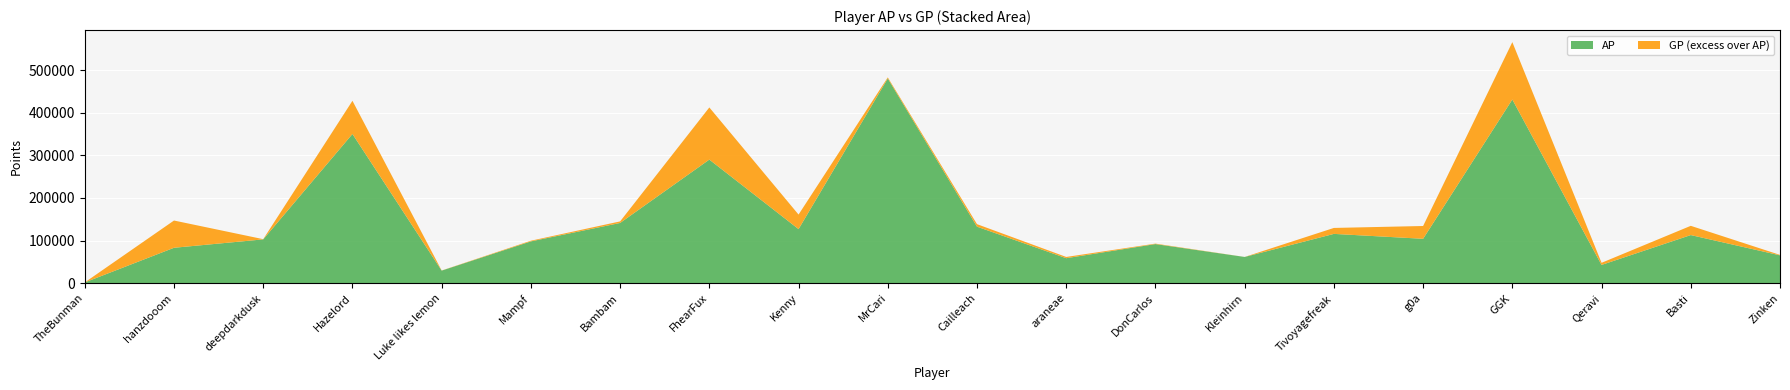

Reading right to left, transcribe all the data shown in this chart.

AP: Zinken=65257	Basti=112887	Qeravi=42768	GGK=431291	g0a=104136	Tivoyagefreak=115652	Kleinhirn=61482	DonCarlos=91741	araneae=58565	Cailleach=132618	MrCari=480667	Kenny=126877	FhearFux=290128	Bambam=141317	Mampf=98047	Luke likes lemon=29393	Hazelord=350279	deepdarkdusk=102755	hanzdooom=83029	TheBunman=1689
GP: Zinken=66307	Basti=134572	Qeravi=47728	GGK=565968	g0a=134175	Tivoyagefreak=129618	Kleinhirn=61516	DonCarlos=92791	araneae=61479	Cailleach=138497	MrCari=483127	Kenny=161010	FhearFux=412593	Bambam=144969	Mampf=99627	Luke likes lemon=29689	Hazelord=428201	deepdarkdusk=103241	hanzdooom=147028	TheBunman=1689